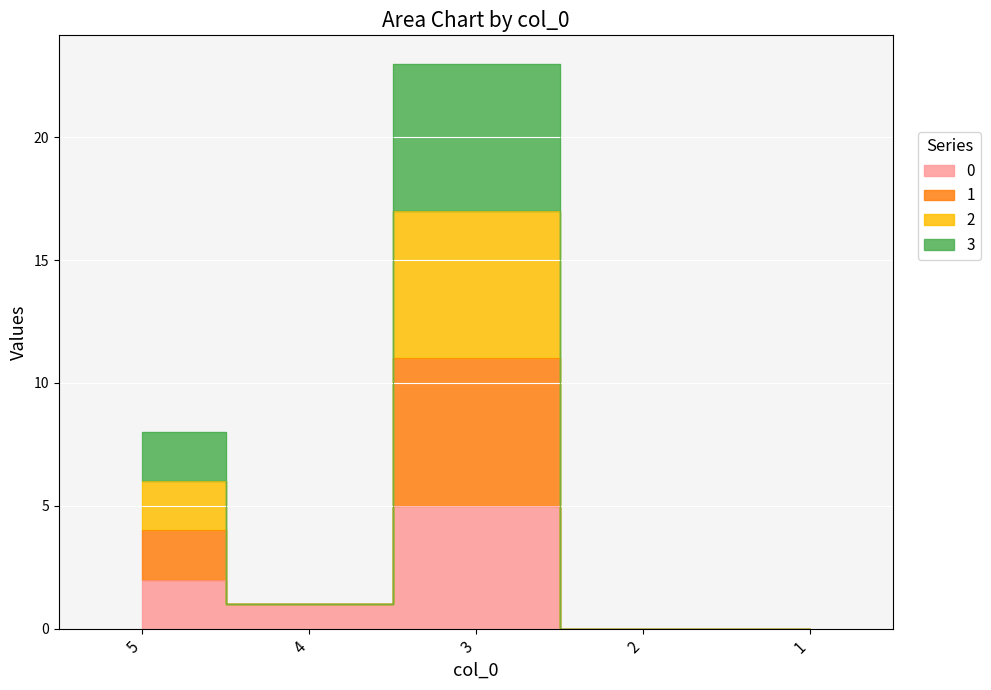

True or false: 1 has a value of 1 at 4.

True